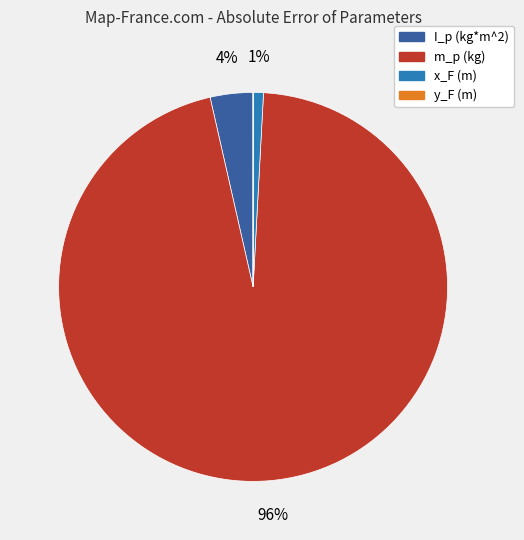

What percentage is the I_p (kg*m^2) slice, to the nearest percent?

4%